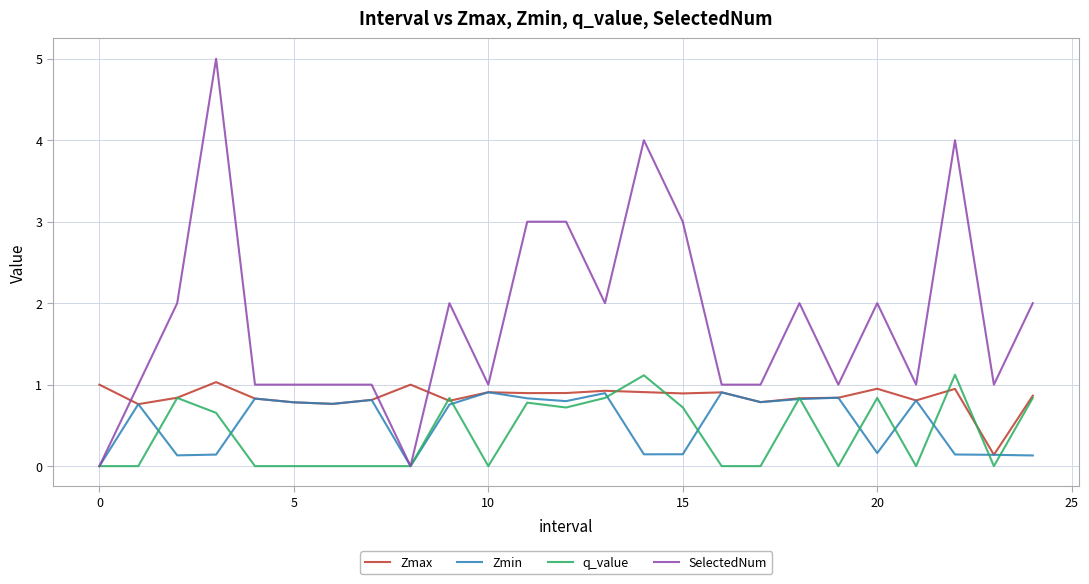

True or false: q_value and Zmin cross at least once.

True